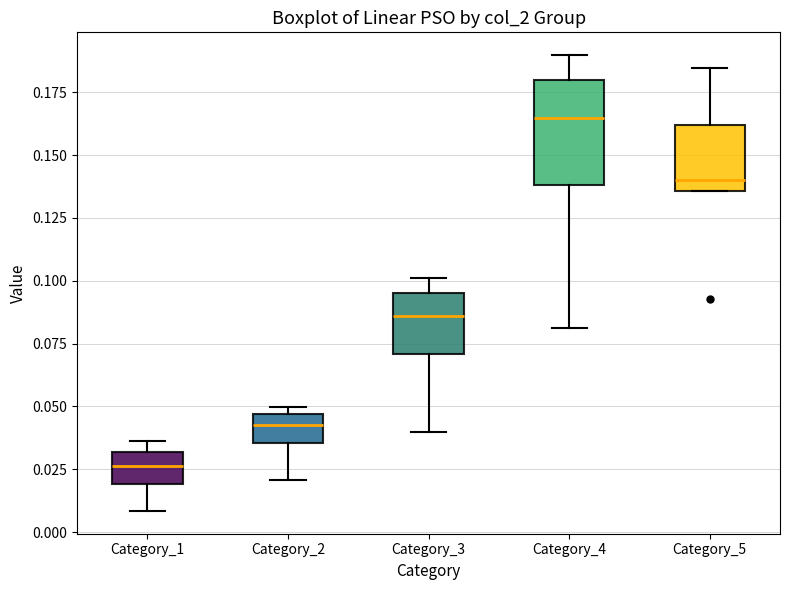

Where does the median line of the box for Category_1 sit on the y-axis? The values are not printed on the chart, so give them approximately, as read against the axis.

0.025